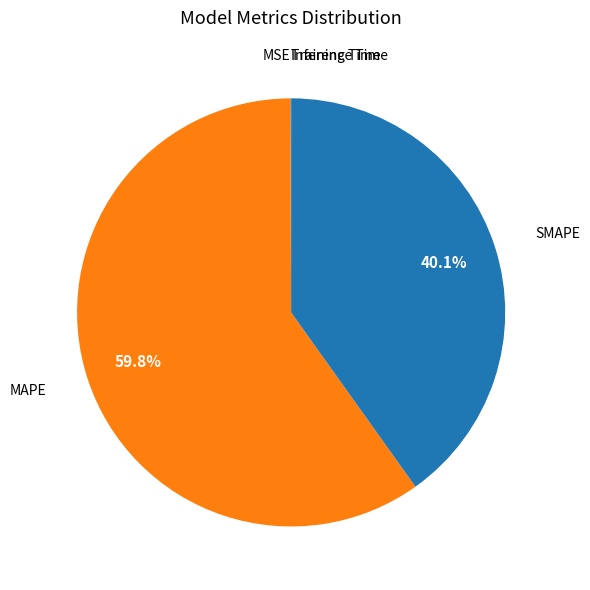

Is MAPE the majority of the pie?

Yes